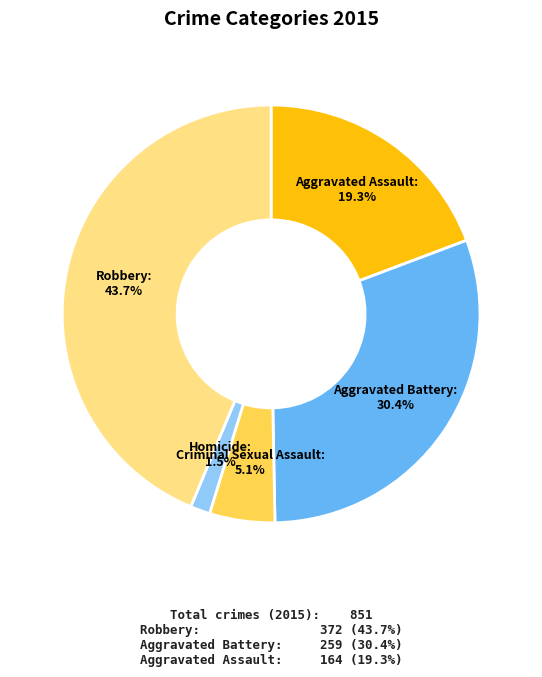

Count the number of slices in the pie.

5